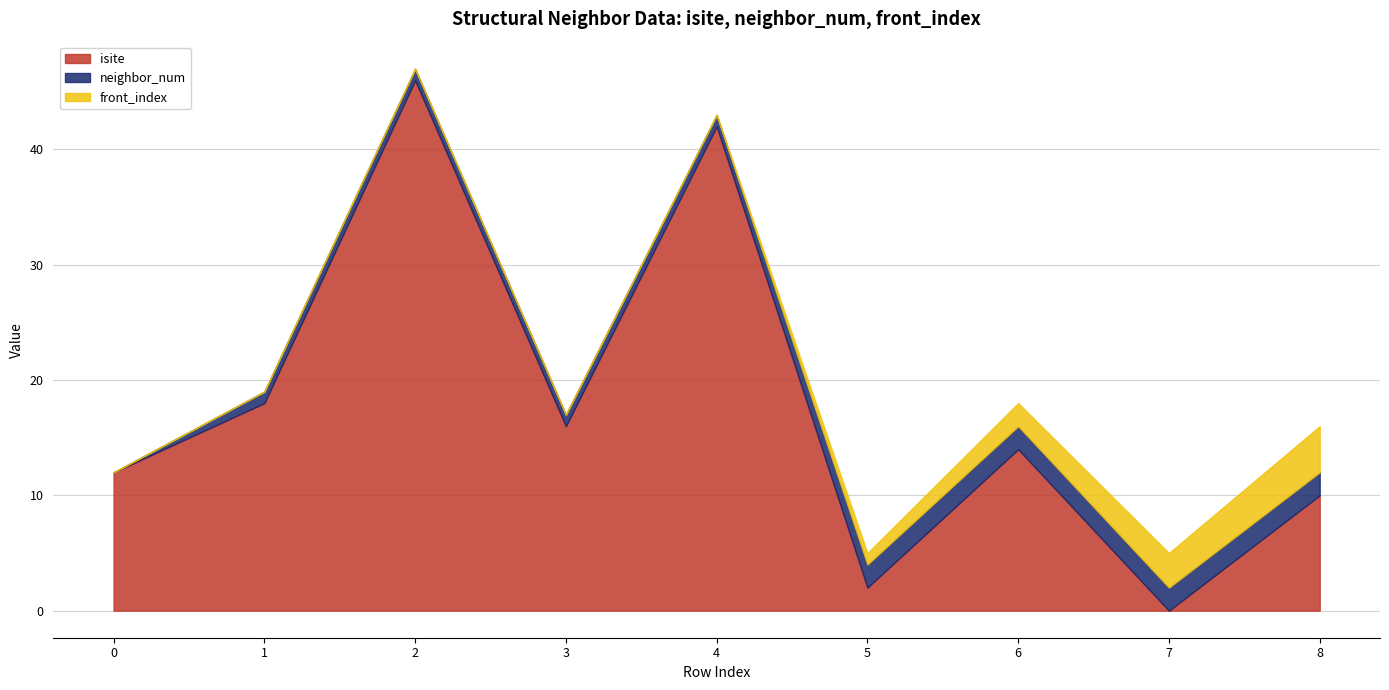

Reading left to right, what are all the values shown in this chart?

isite: 12	18	46	16	42	2	14	0	10
neighbor_num: 0	1	1	1	1	2	2	2	2
front_index: 0	0	0	0	0	1	2	3	4